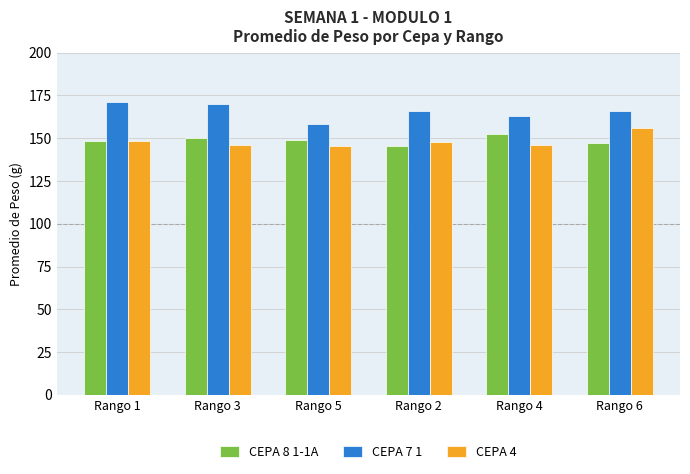

What is the minimum value shown in the chart?

145.6